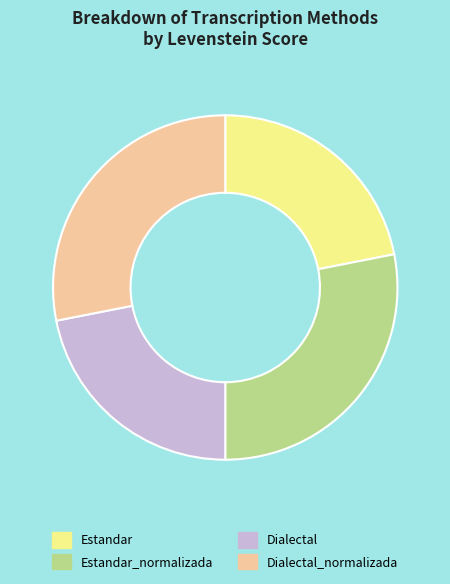

What is the ratio of the value at Estandar_normalizada to the value at Dialectal?

1.3